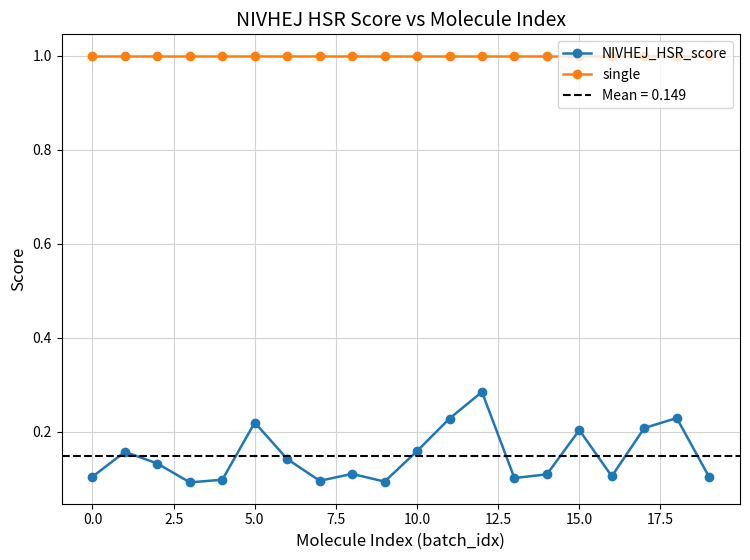

True or false: single and NIVHEJ_HSR_score cross at least once.

False